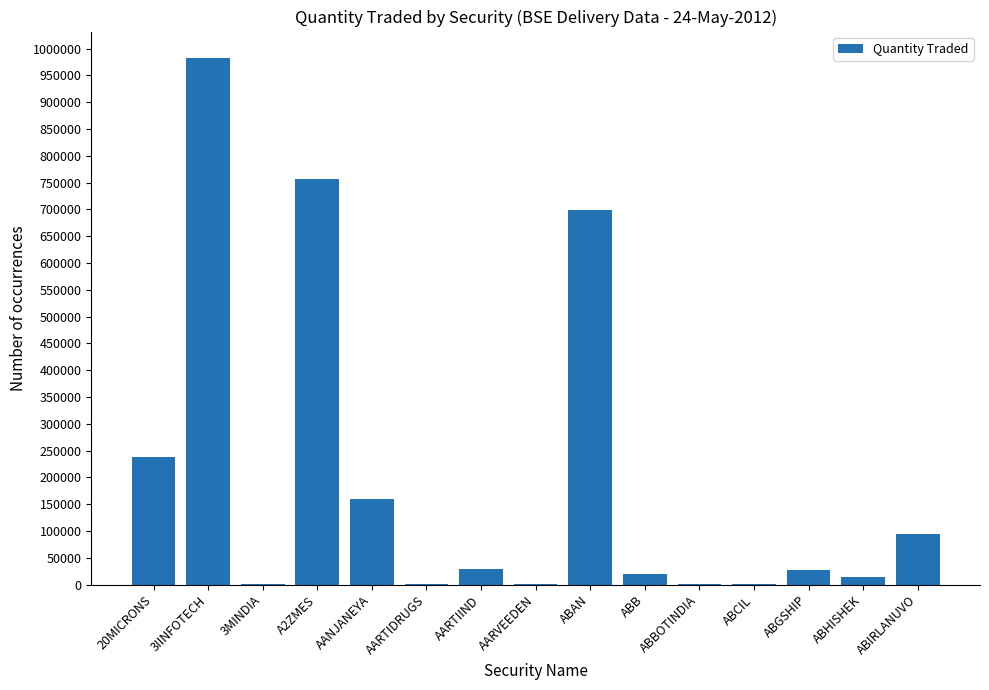

At which label is the value closest to 491389?

ABAN